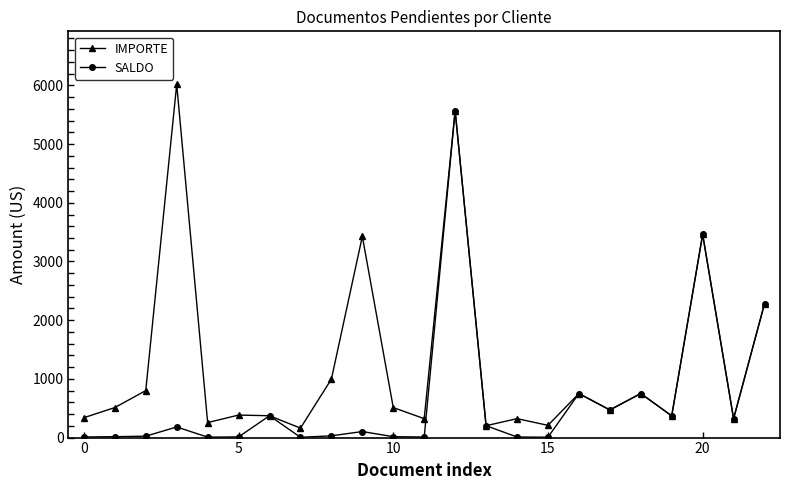

What is the maximum value for IMPORTE?

6018.1